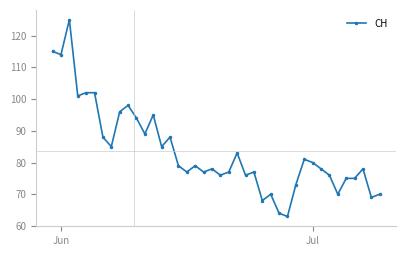

What is the value of the 20th point from the left?

78